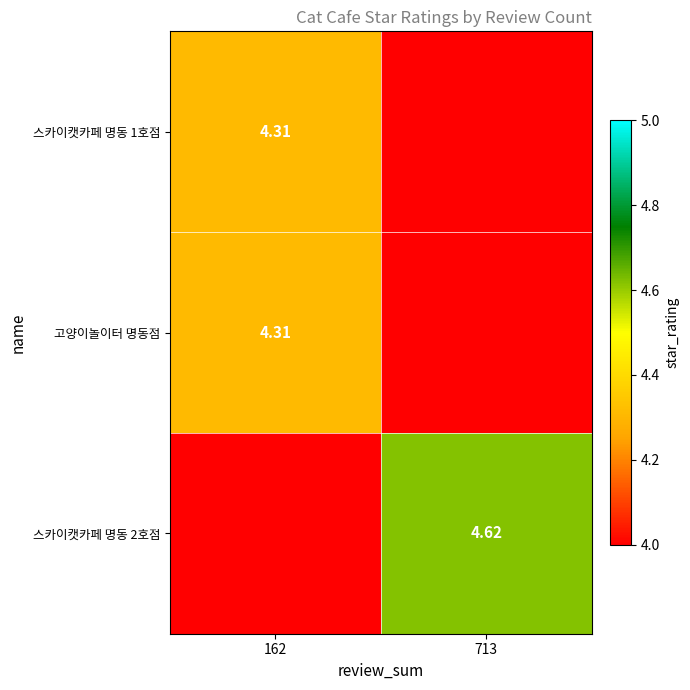

Is the value of 스카이캣카페 명동 1호점 at 162 greater than the value of 고양이놀이터 명동점 at 713?

No